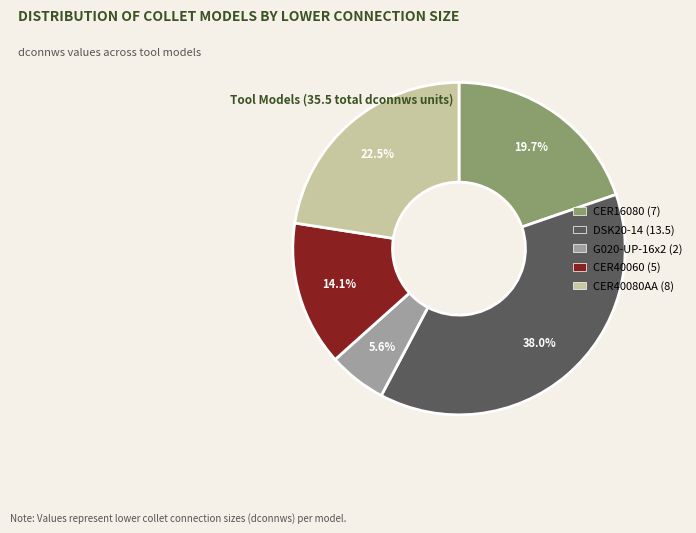

To the nearest percent, what is the difference between the CER16080 and G020-UP-16x2 slice percentages?

14%